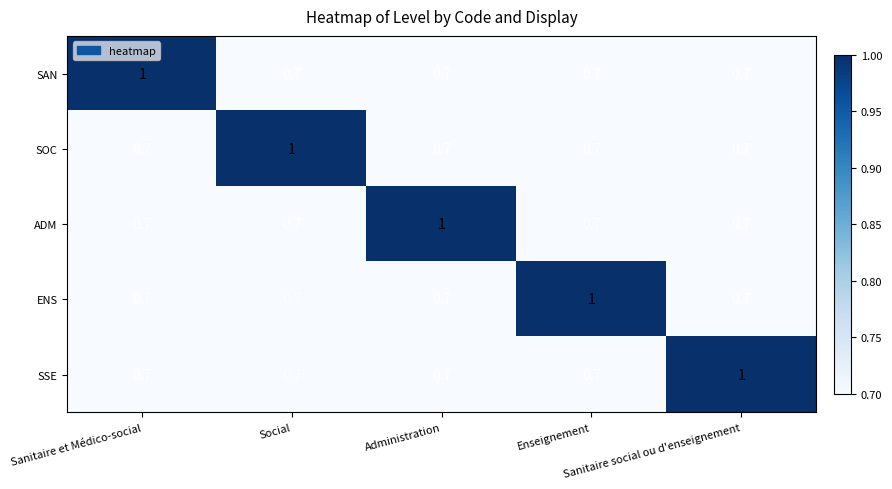

What is the total value across all series at Sanitaire et Médico-social?

3.8